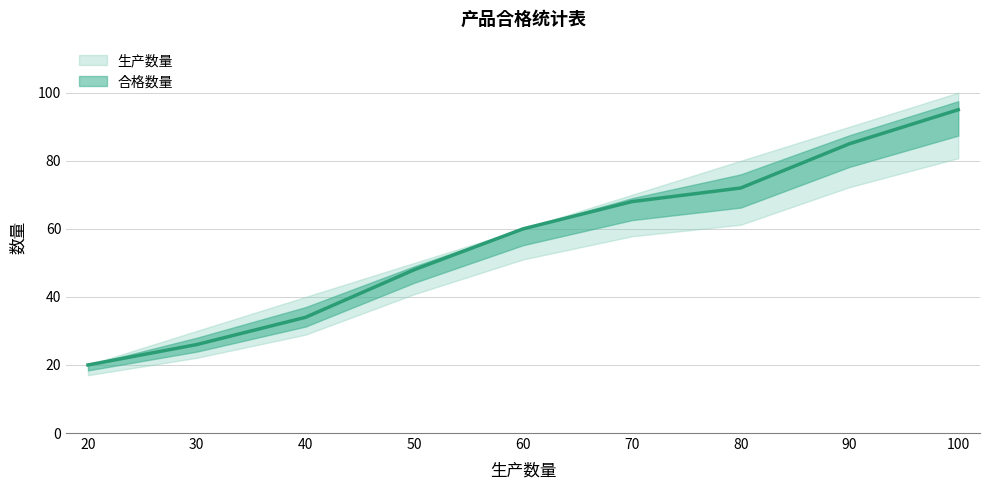

Is this an area chart (filled region under the line)?

No